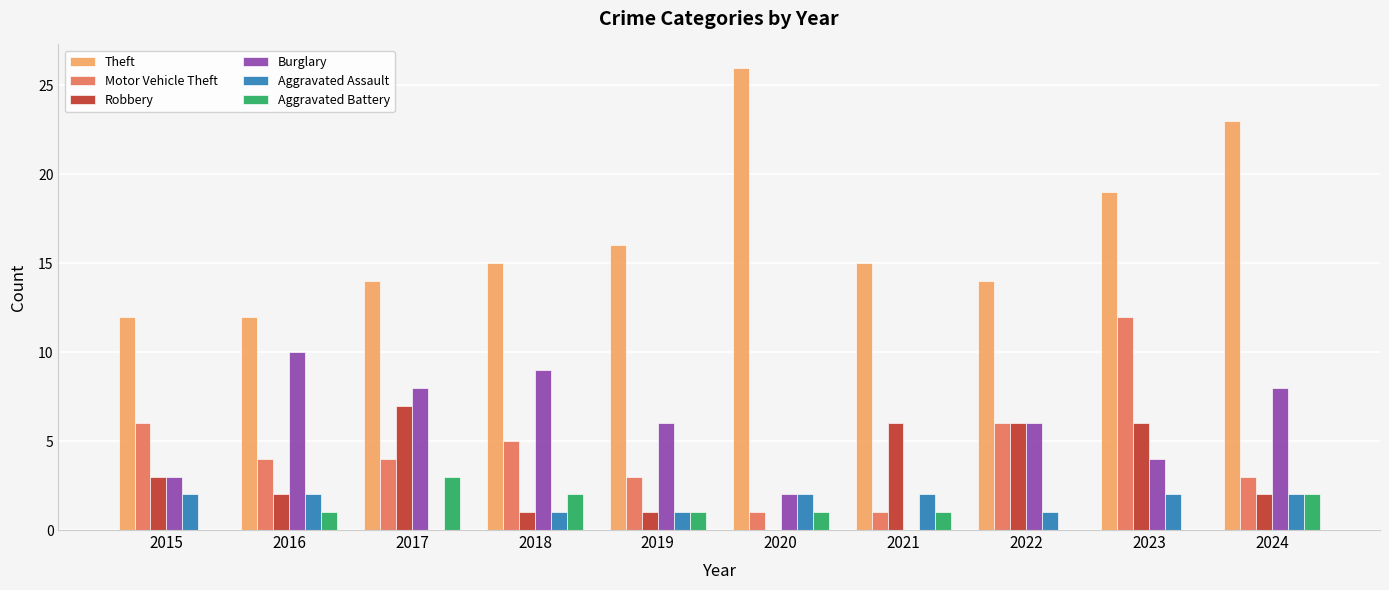

Reading left to right, what are all the values shown in this chart?

Theft: 12	12	14	15	16	26	15	14	19	23
Motor Vehicle Theft: 6	4	4	5	3	1	1	6	12	3
Robbery: 3	2	7	1	1	0	6	6	6	2
Burglary: 3	10	8	9	6	2	0	6	4	8
Aggravated Assault: 2	2	0	1	1	2	2	1	2	2
Aggravated Battery: 0	1	3	2	1	1	1	0	0	2